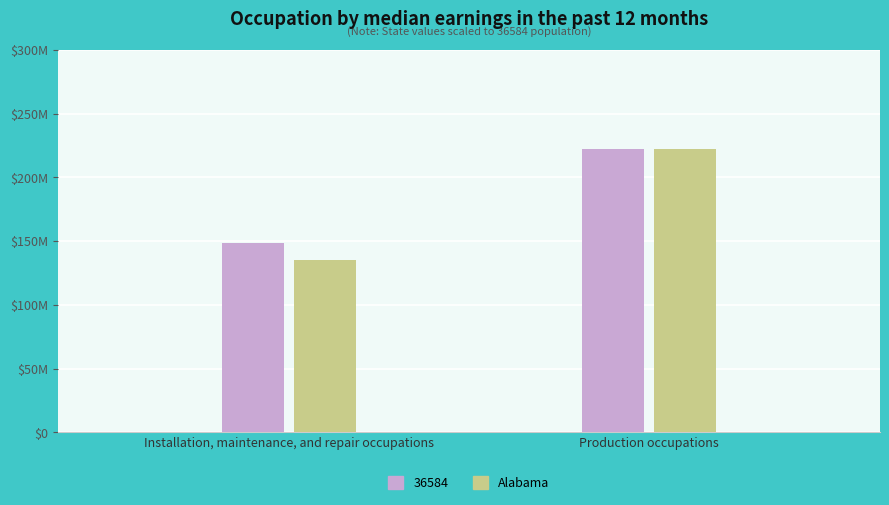

Which has a higher value, Production occupations or Installation, maintenance, and repair occupations?

Production occupations